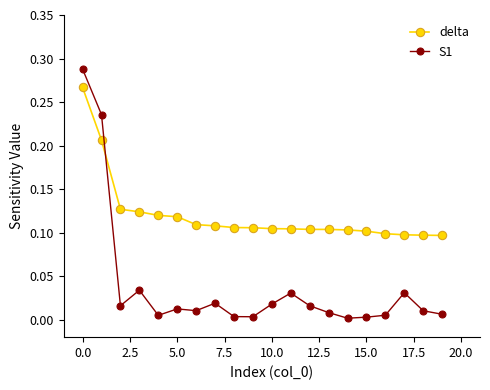

List the series in order of their peak value, highest first.

S1, delta